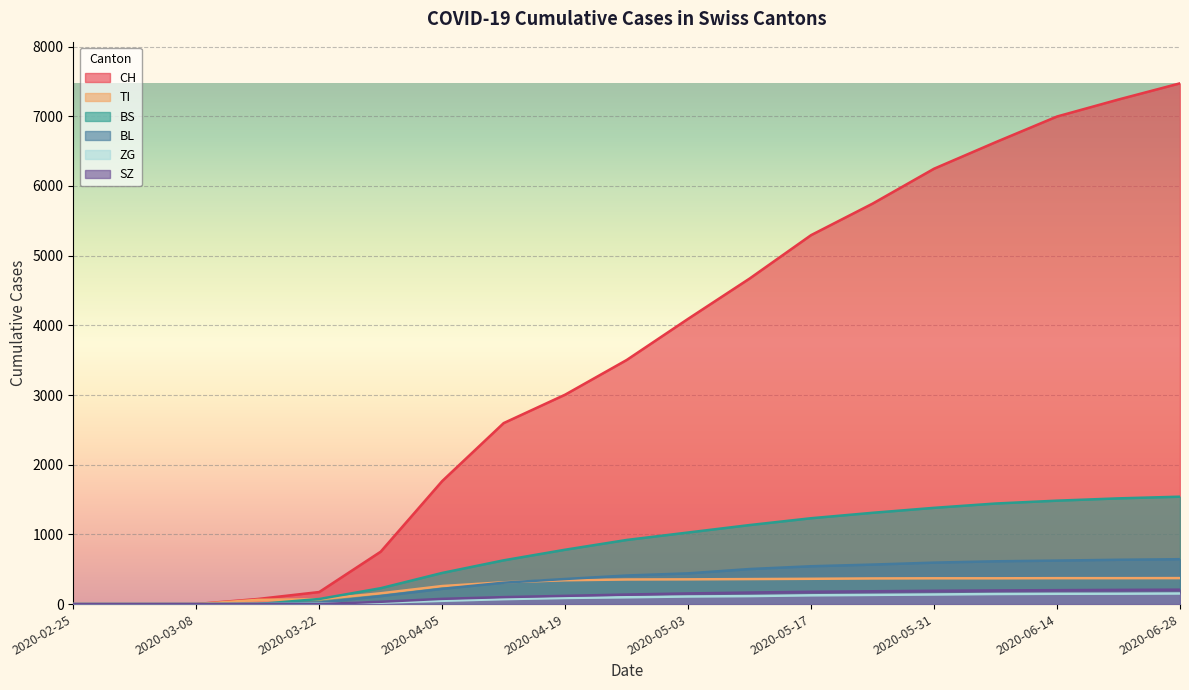

What are all the series names shown in the legend?

CH, TI, BS, BL, ZG, SZ